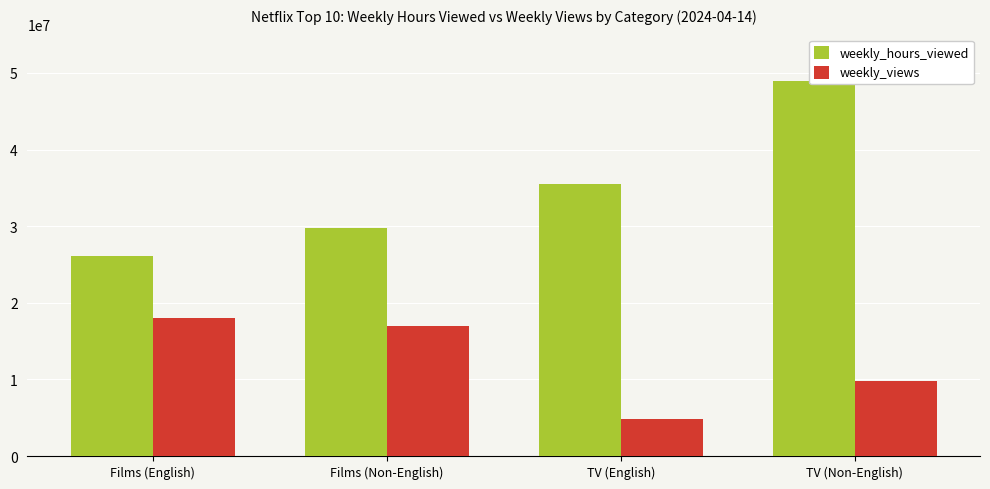

At which label does weekly_views first exceed 17000000?

Films (English)